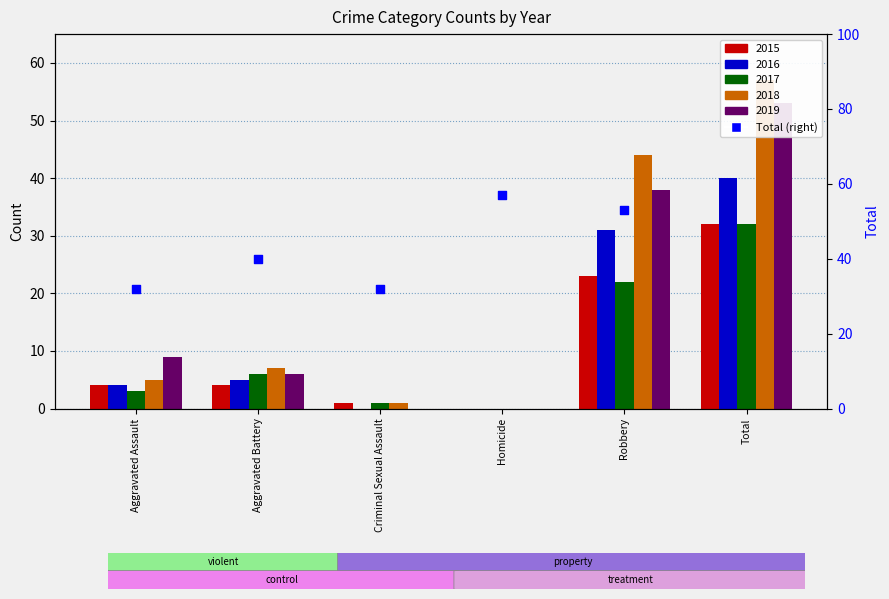

Which has a higher value, Aggravated Assault or Aggravated Battery?

Aggravated Battery